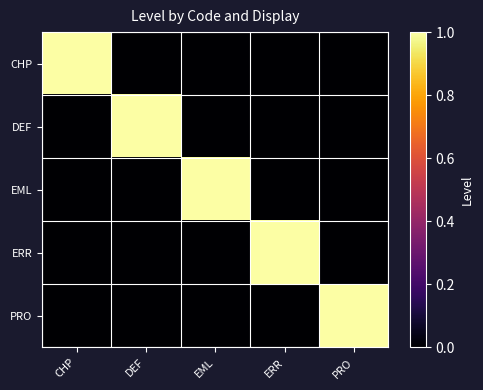

Reading left to right, extract all data points from this chart.

CHP: CHP=1	DEF=0	EML=0	ERR=0	PRO=0
DEF: CHP=0	DEF=1	EML=0	ERR=0	PRO=0
EML: CHP=0	DEF=0	EML=1	ERR=0	PRO=0
ERR: CHP=0	DEF=0	EML=0	ERR=1	PRO=0
PRO: CHP=0	DEF=0	EML=0	ERR=0	PRO=1